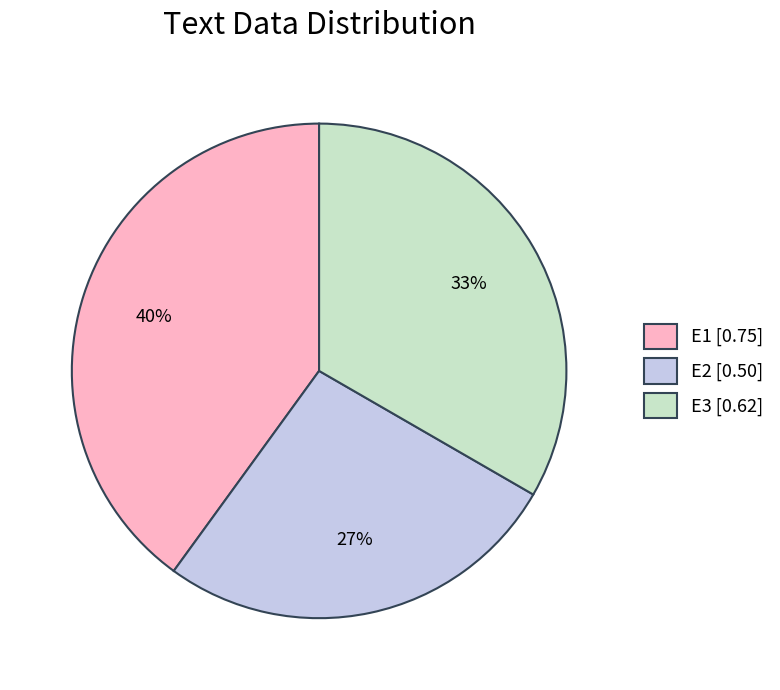

How many slices are in this pie chart?

3